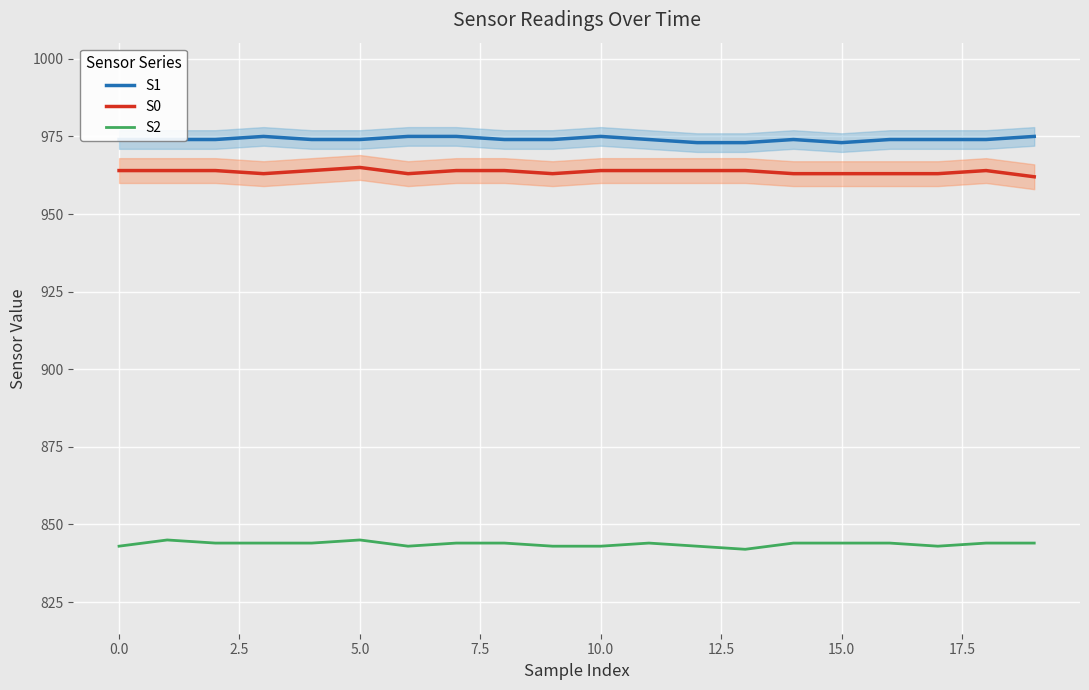

What is the label of the 15th point from the left?

14